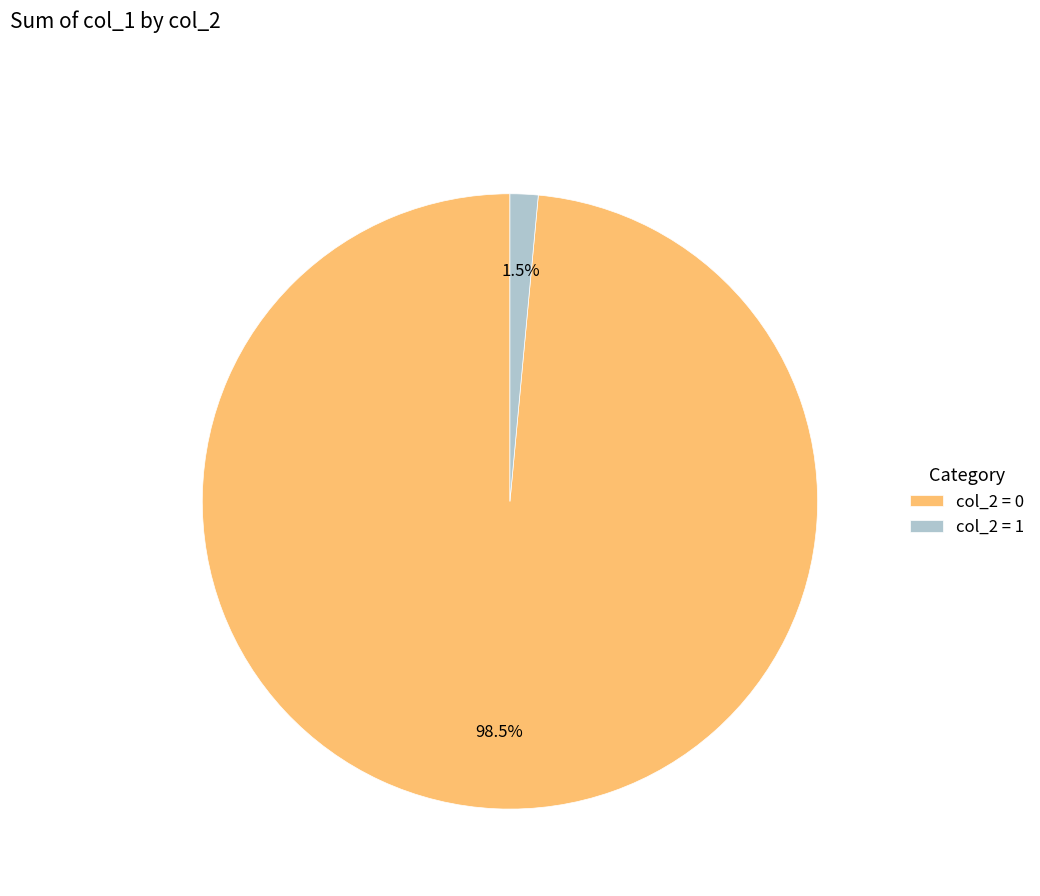

How many segments does this pie chart have?

2